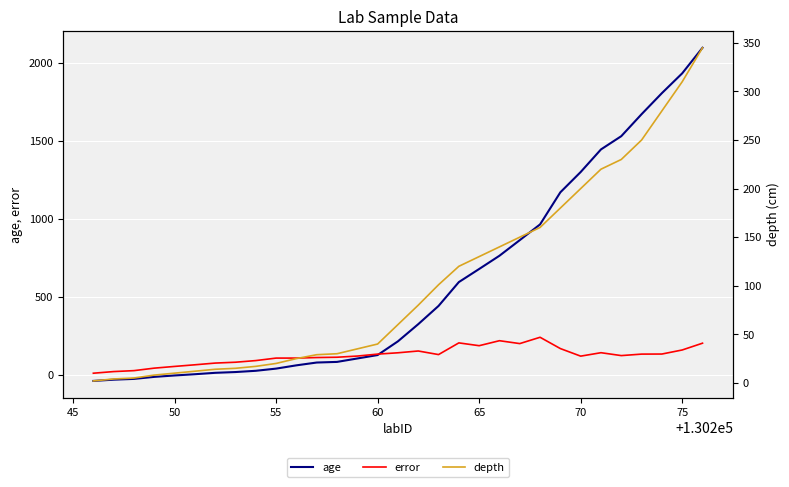

What is the highest value of the error series?

242.0